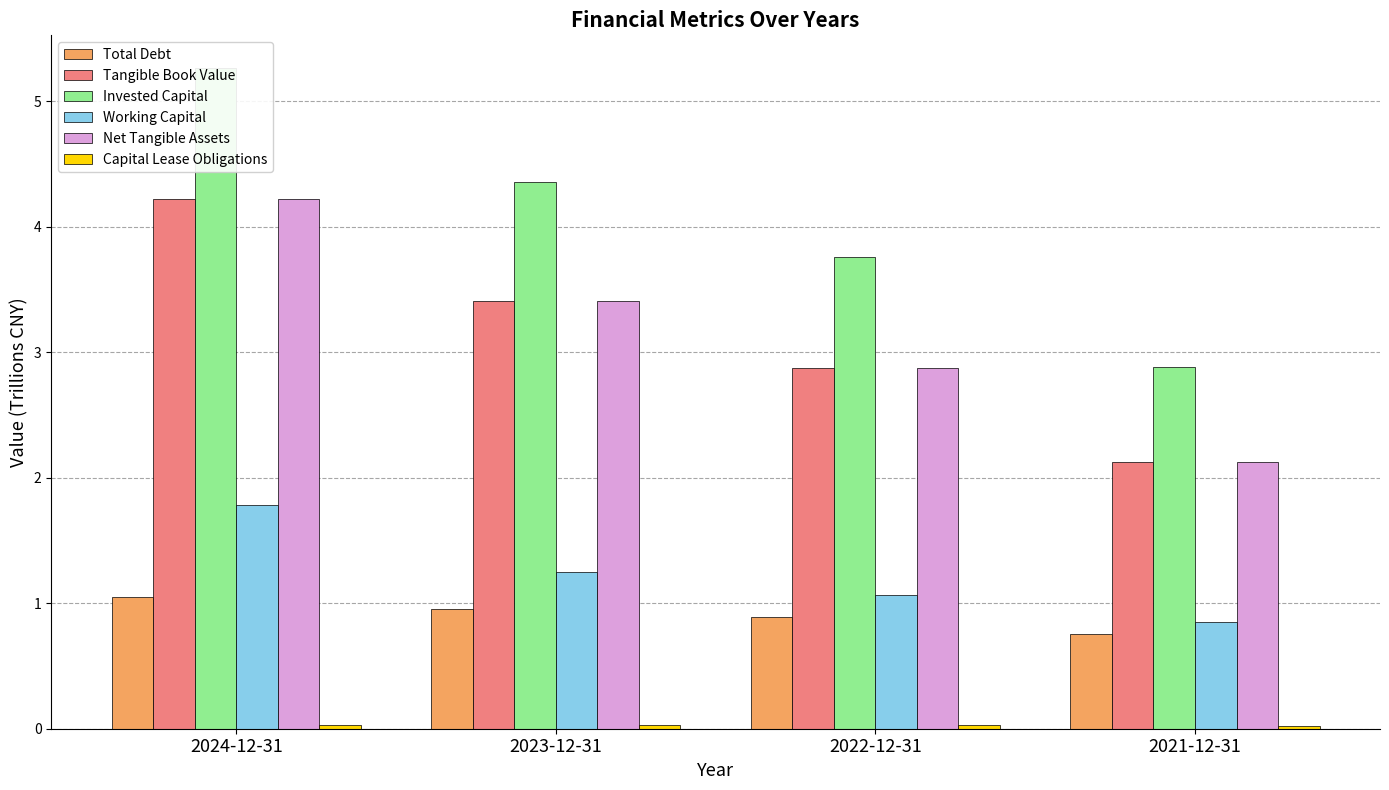

At which label does Invested Capital first exceed 4?

2024-12-31